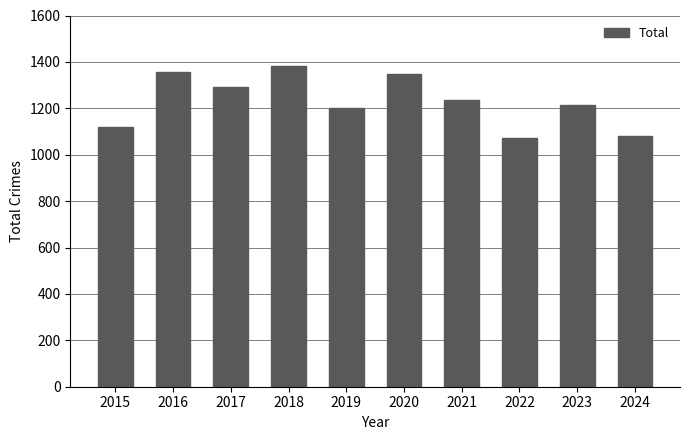

What is the change in value from 2018 to 2024?

-303